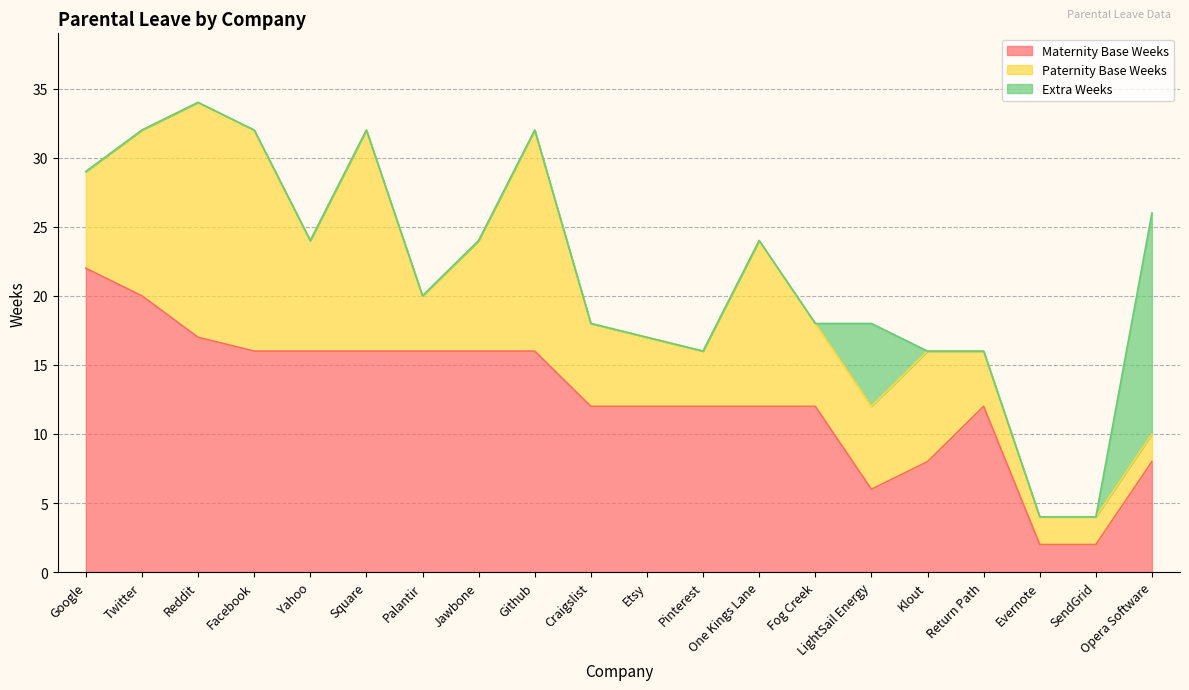

At which label does Maternity Base Weeks first exceed 12?

Google